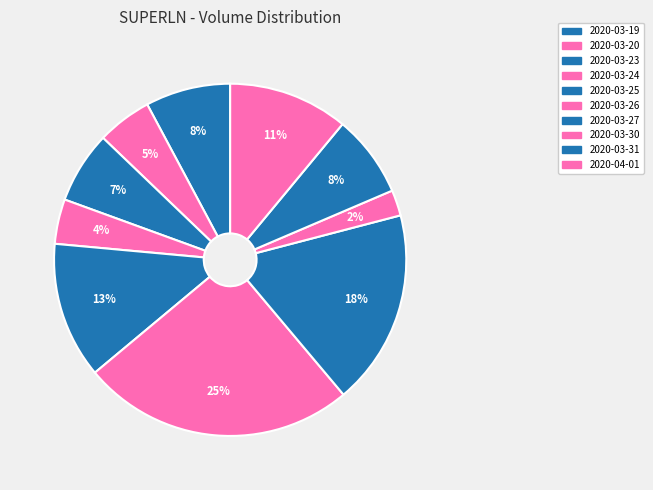

To the nearest percent, what percentage of the pie is 2020-03-26?

25%